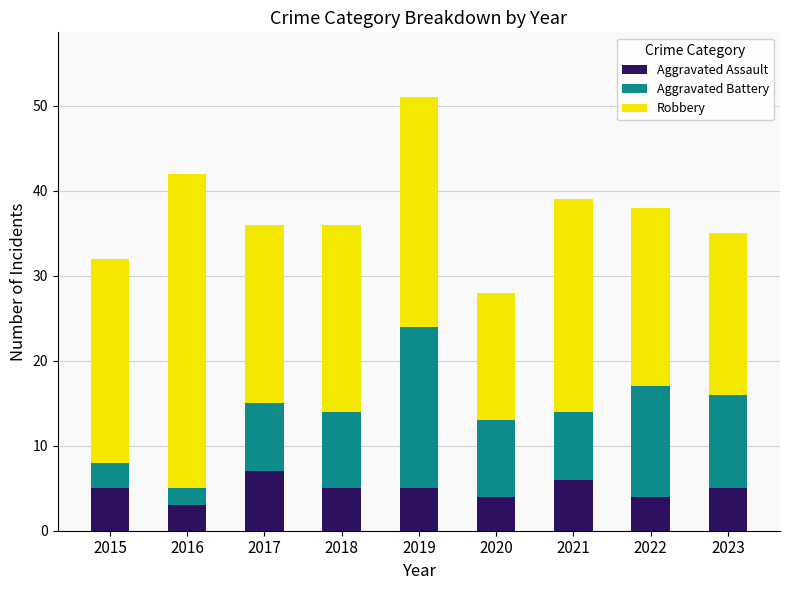

At which category is the sum across all series the highest?

2019